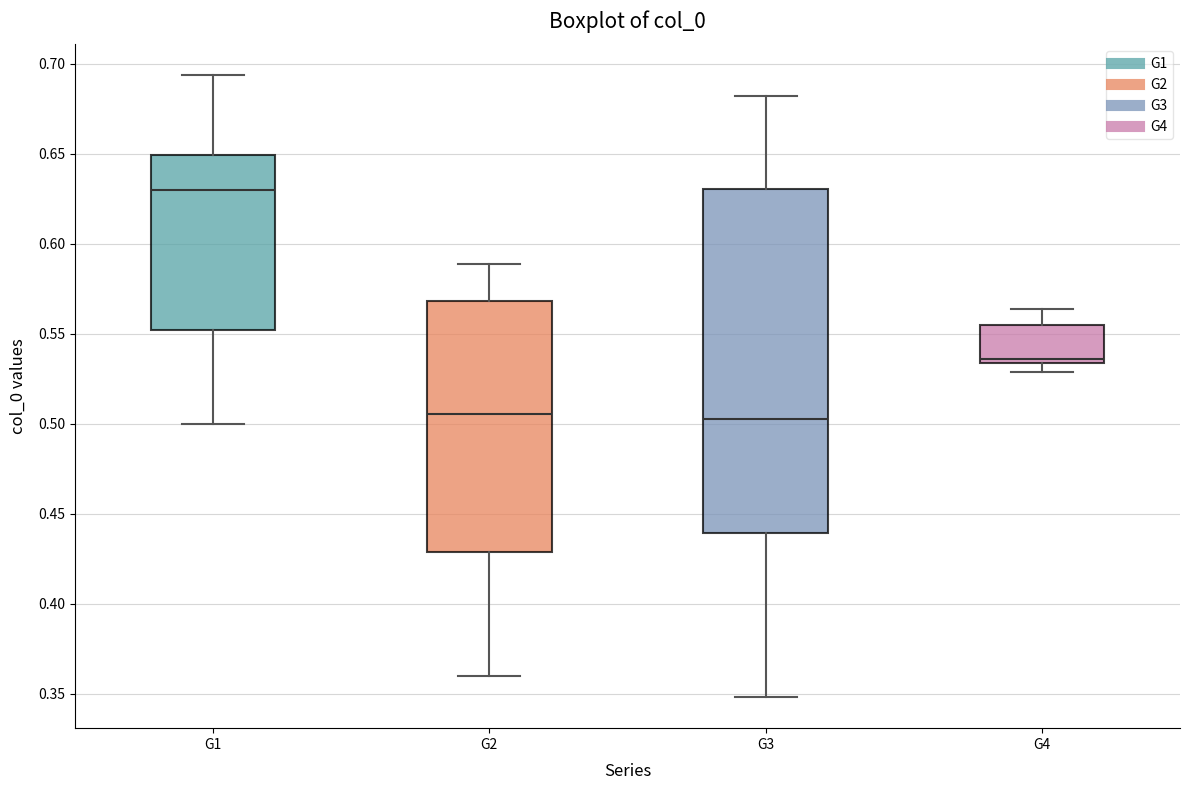

Which box is the tallest, from its lower edge to its upper edge?

G3